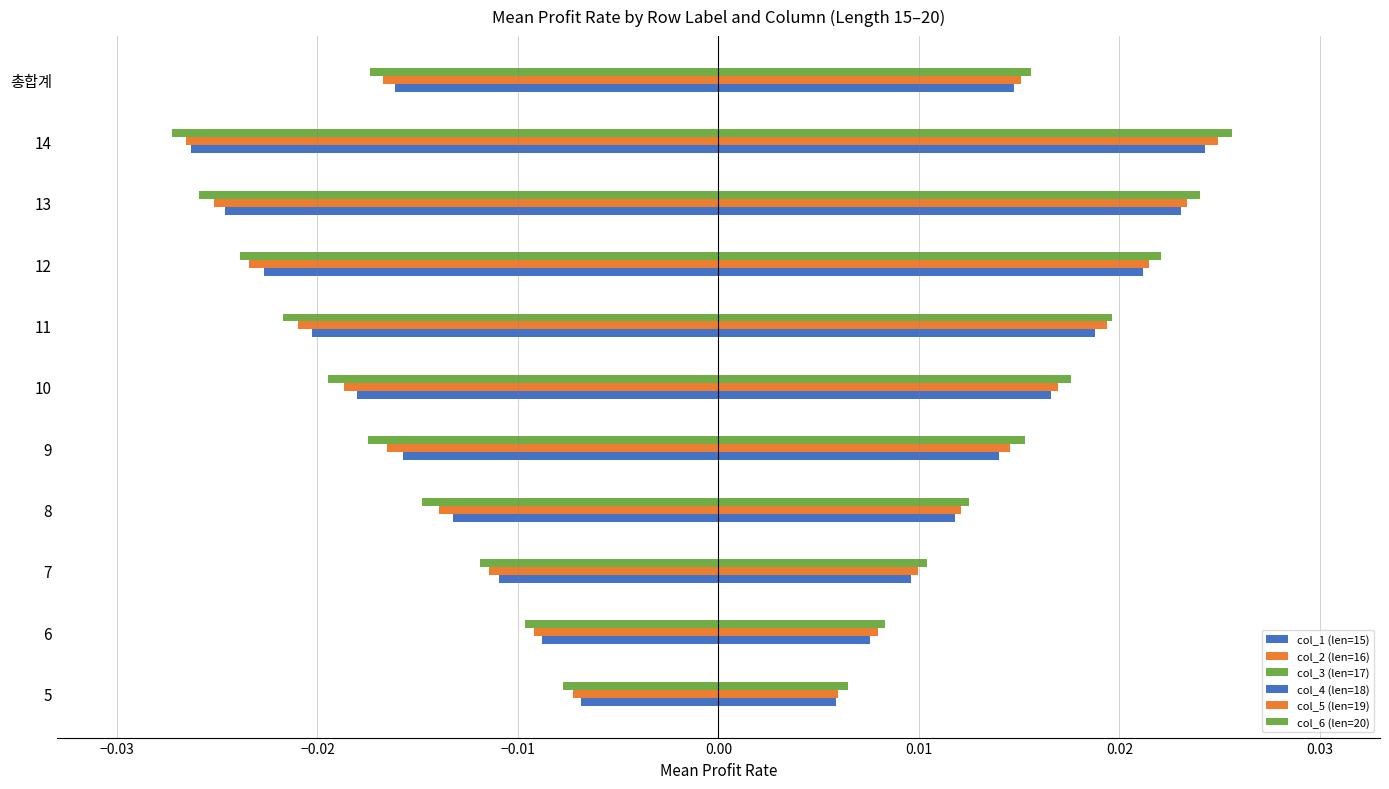

At 10, list the series in order from smallest to largest.

col_6 (len=20), col_5 (len=19), col_4 (len=18), col_1 (len=15), col_2 (len=16), col_3 (len=17)